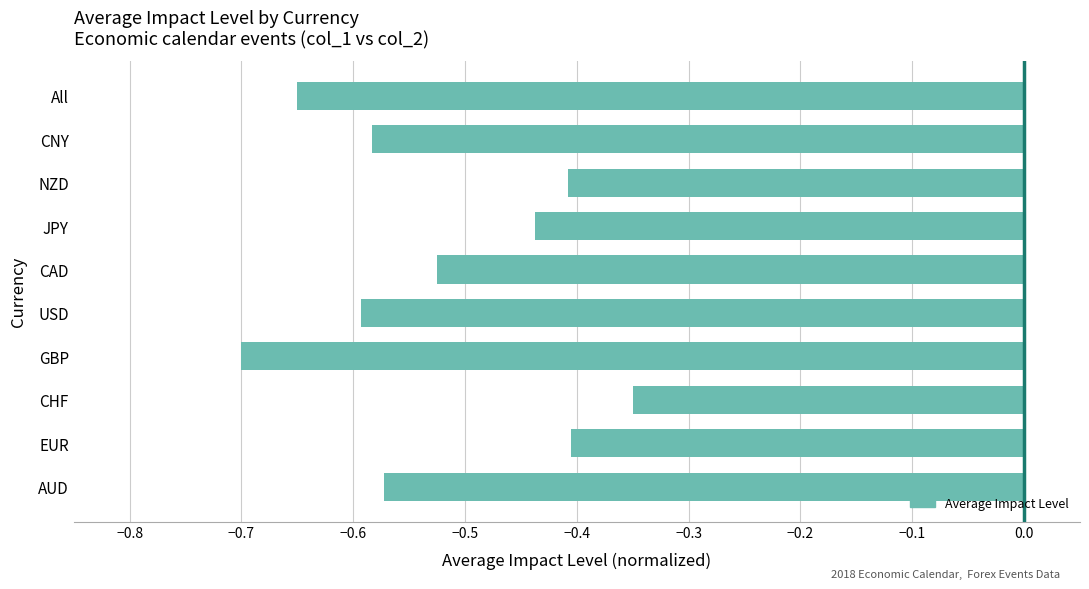

What is the difference between the second highest and minimum values?

0.3